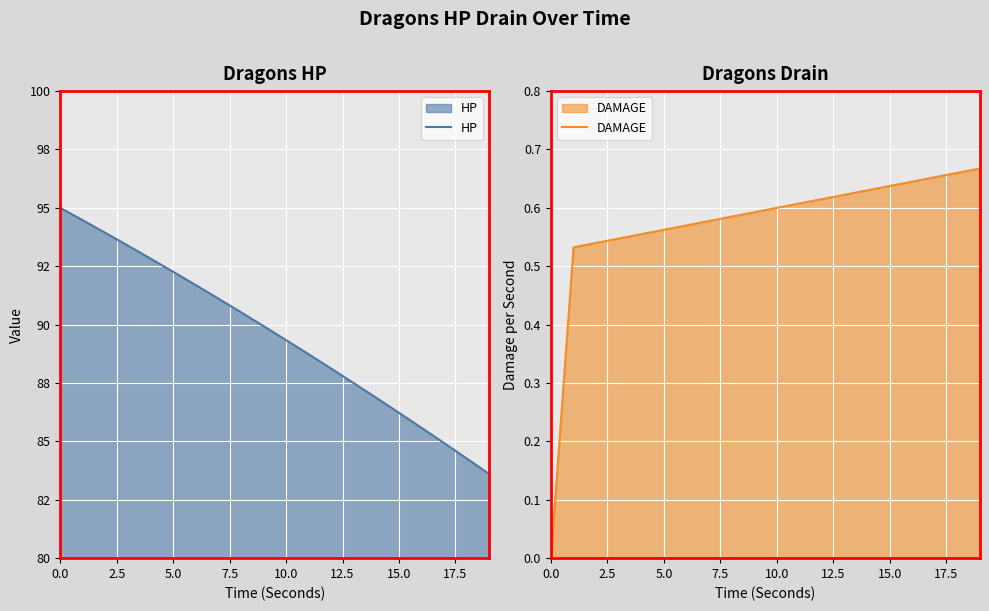

Is it true that DAMAGE equals 0.8 at 10.0?

False